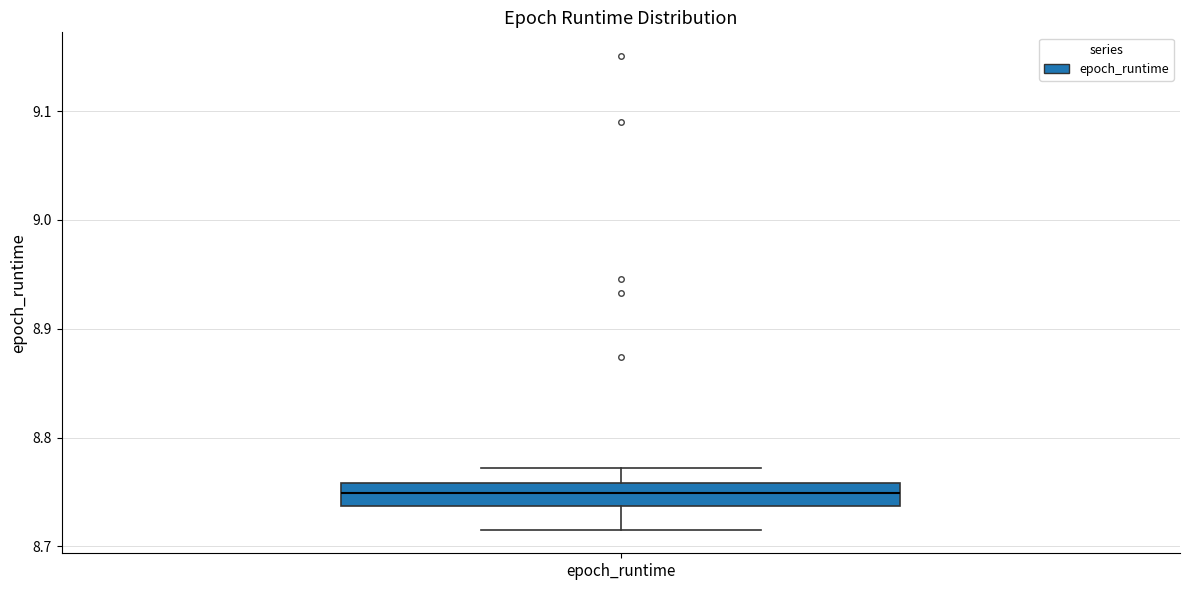

Read this box plot against the y-axis: the position of the median line, the range covered by the box, and the ends of both whiskers. The values are not printed on the chart, so give them approximately, as read against the axis.

median 8.75, box 8.74 to 8.76, whiskers 8.72 to 8.77